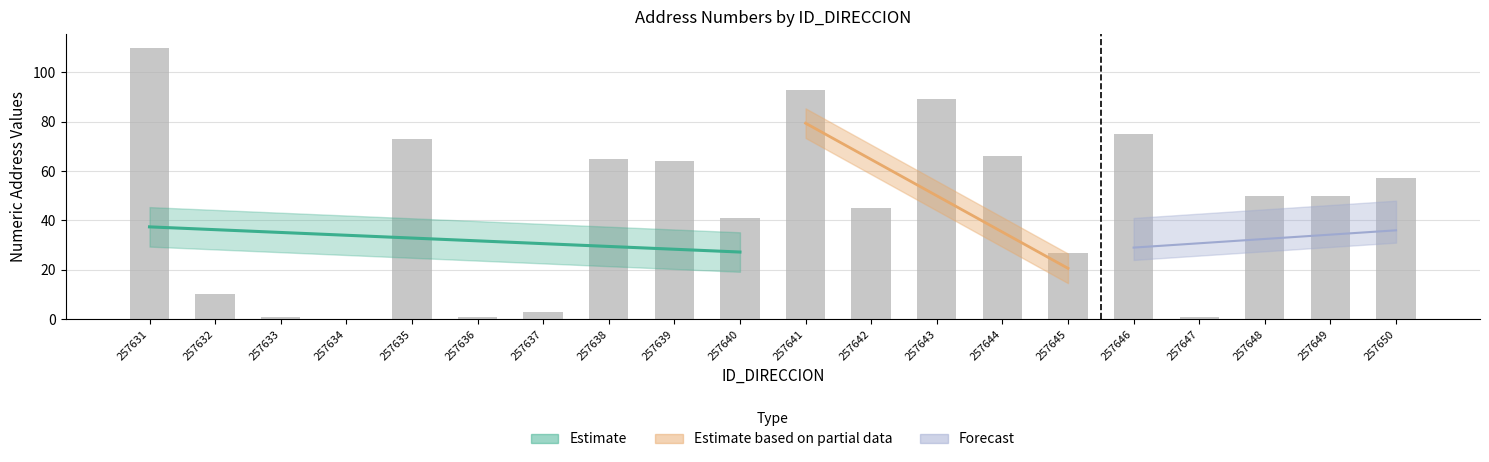

List the labels in order of value, largest first.

257631, 257641, 257643, 257646, 257635, 257644, 257638, 257639, 257650, 257648, 257649, 257642, 257640, 257645, 257632, 257637, 257633, 257636, 257647, 257634